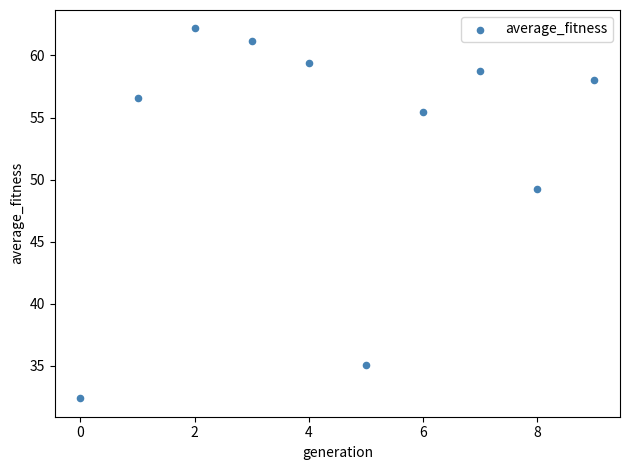

What is the range of Y values (max minus min)?

29.8